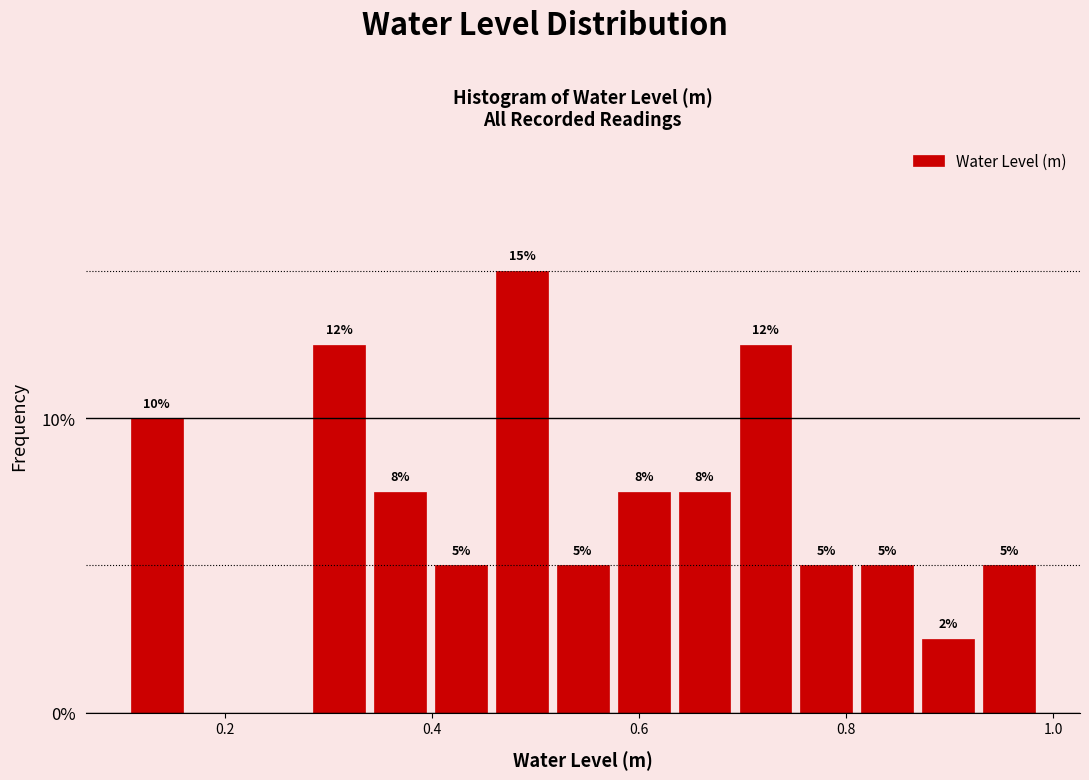

Read against the x-axis, roughly where is the centre of the tallest bar?

0.48